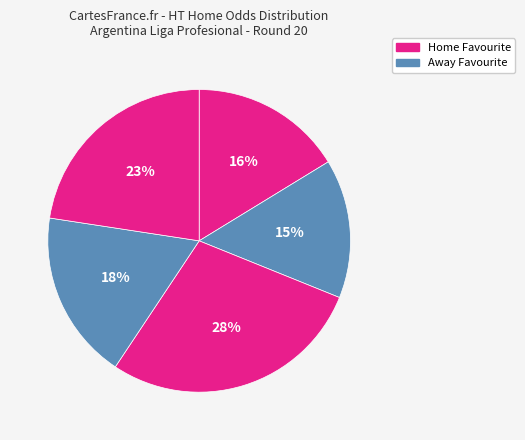

How many segments does this pie chart have?

5